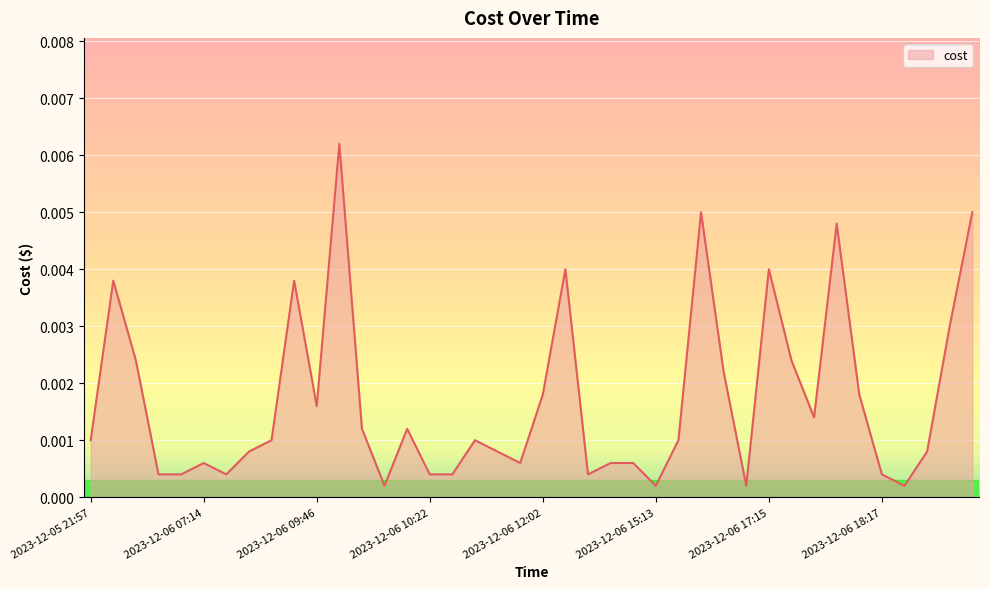

How many lines are shown in the chart?

1